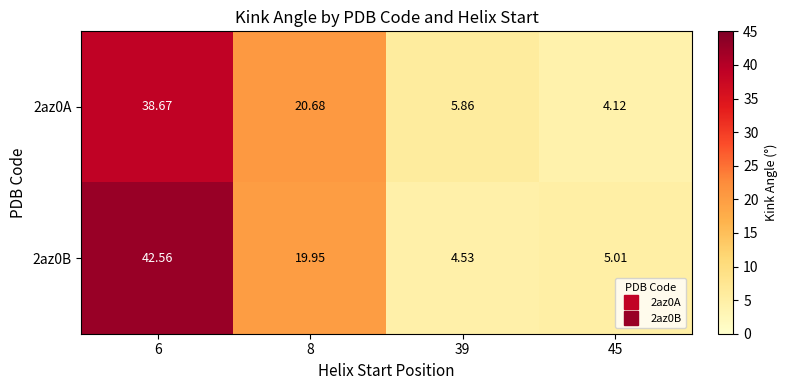

Is the value of 2az0B at 39 greater than the value of 2az0A at 45?

Yes